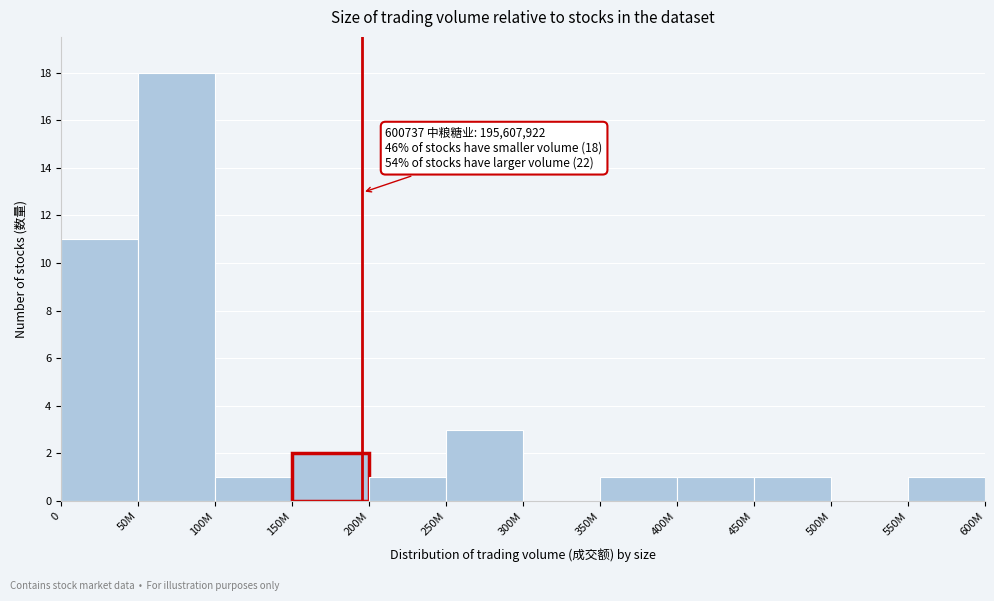

What is the change in value from 50M to 200M?

-17